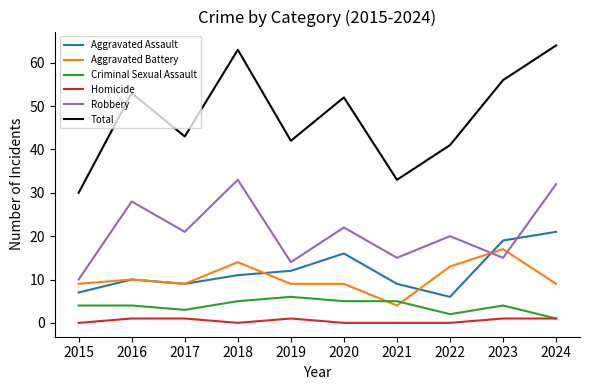

At which category does the chart reach its peak across all series?

2024